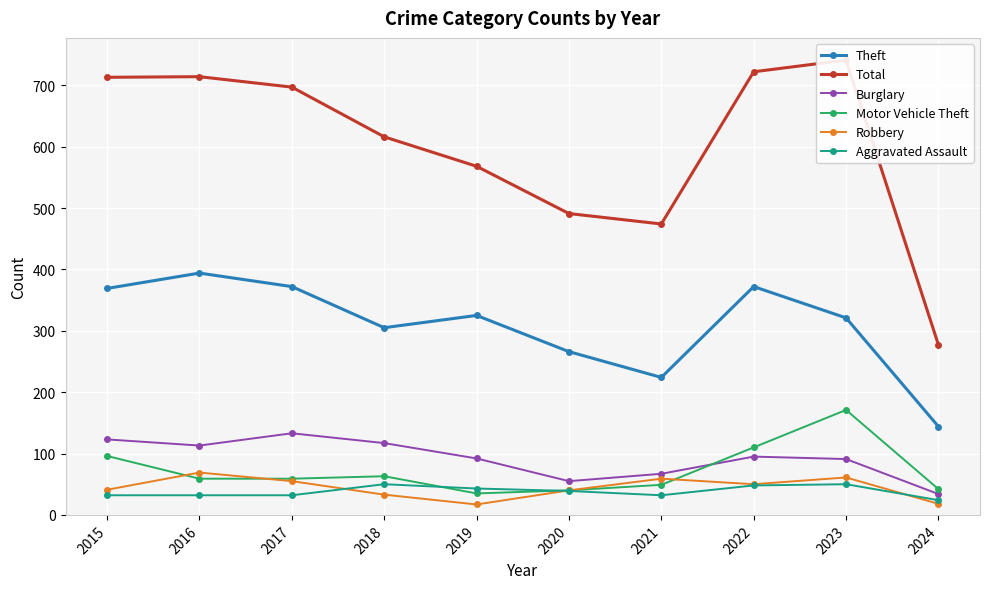

Is the value of Total at 2018 greater than the value of Aggravated Assault at 2016?

Yes